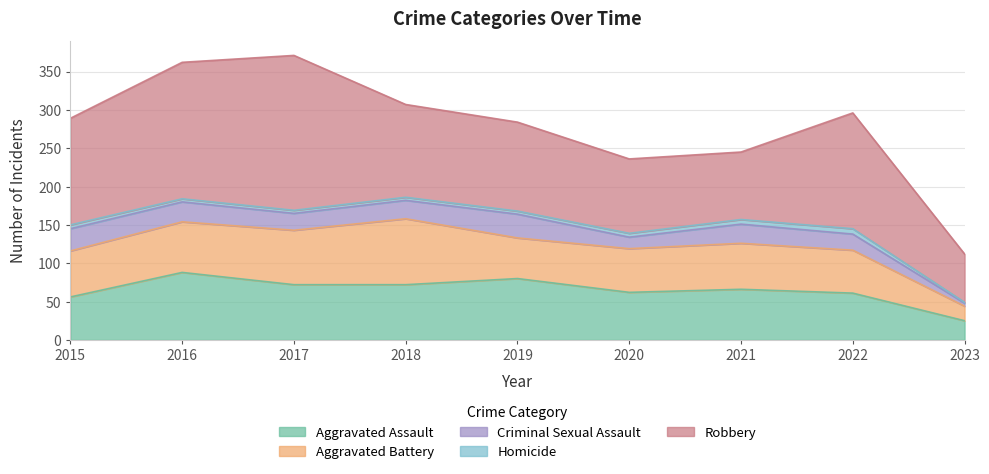

What is the value of the Robbery point at the 1st from the left?

139